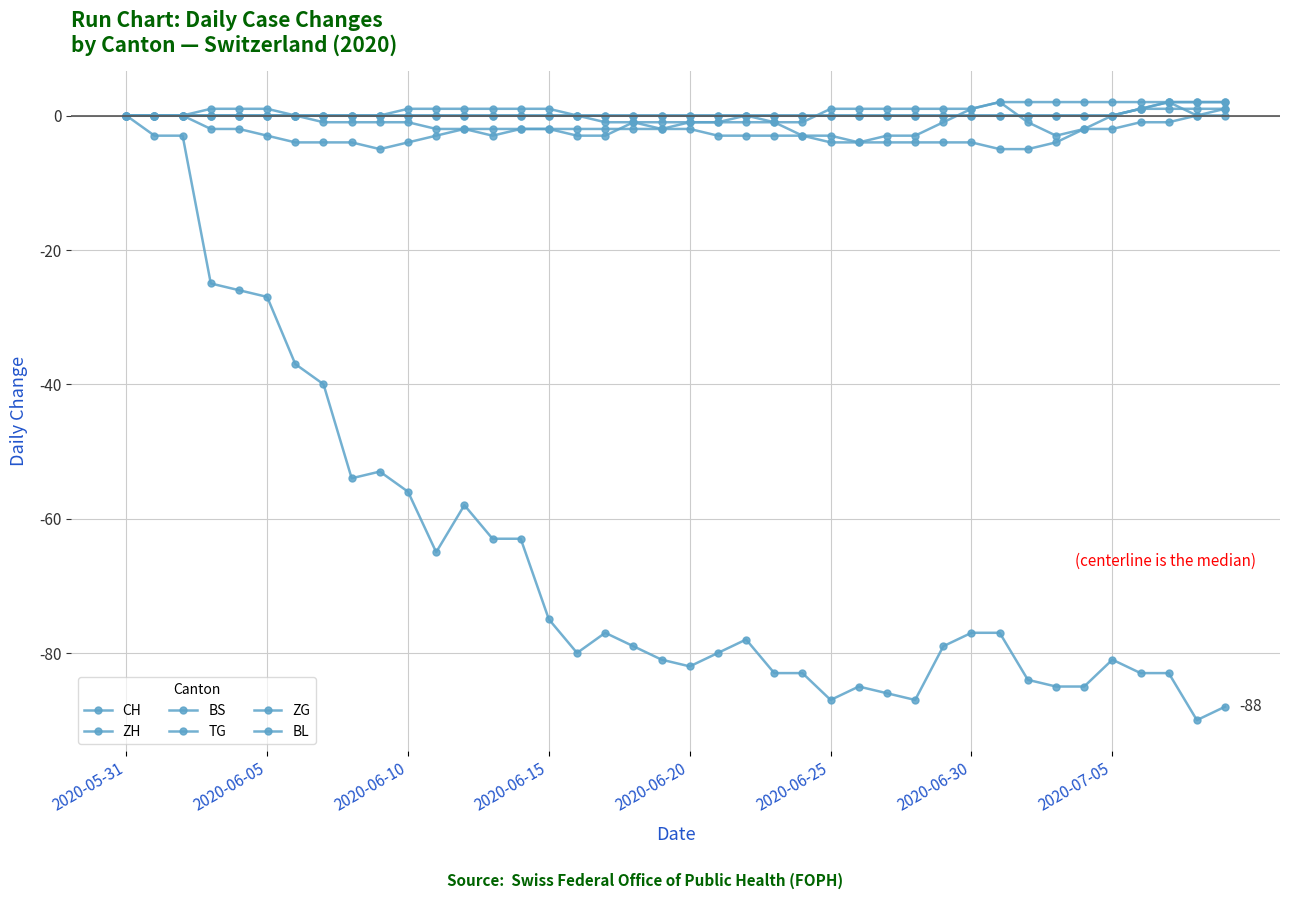

What is the minimum value for BS?

-5